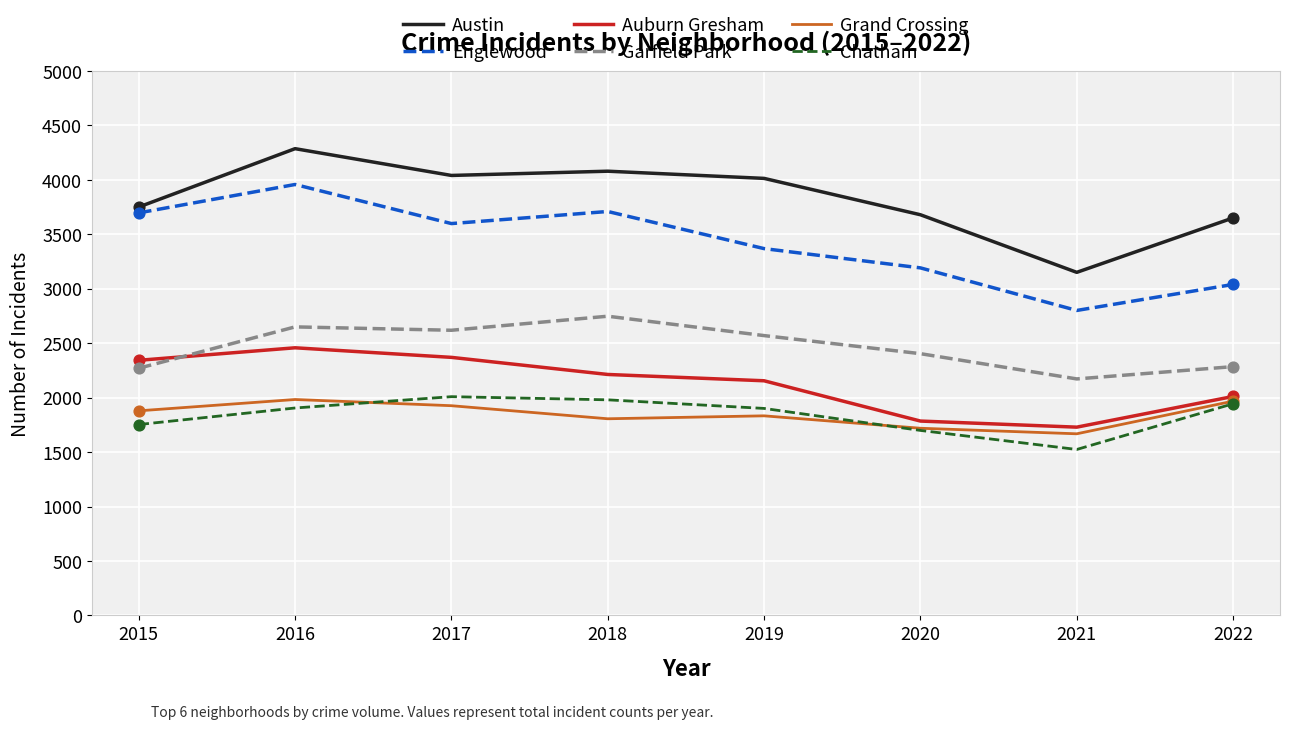

At which category is the sum across all series the highest?

2016